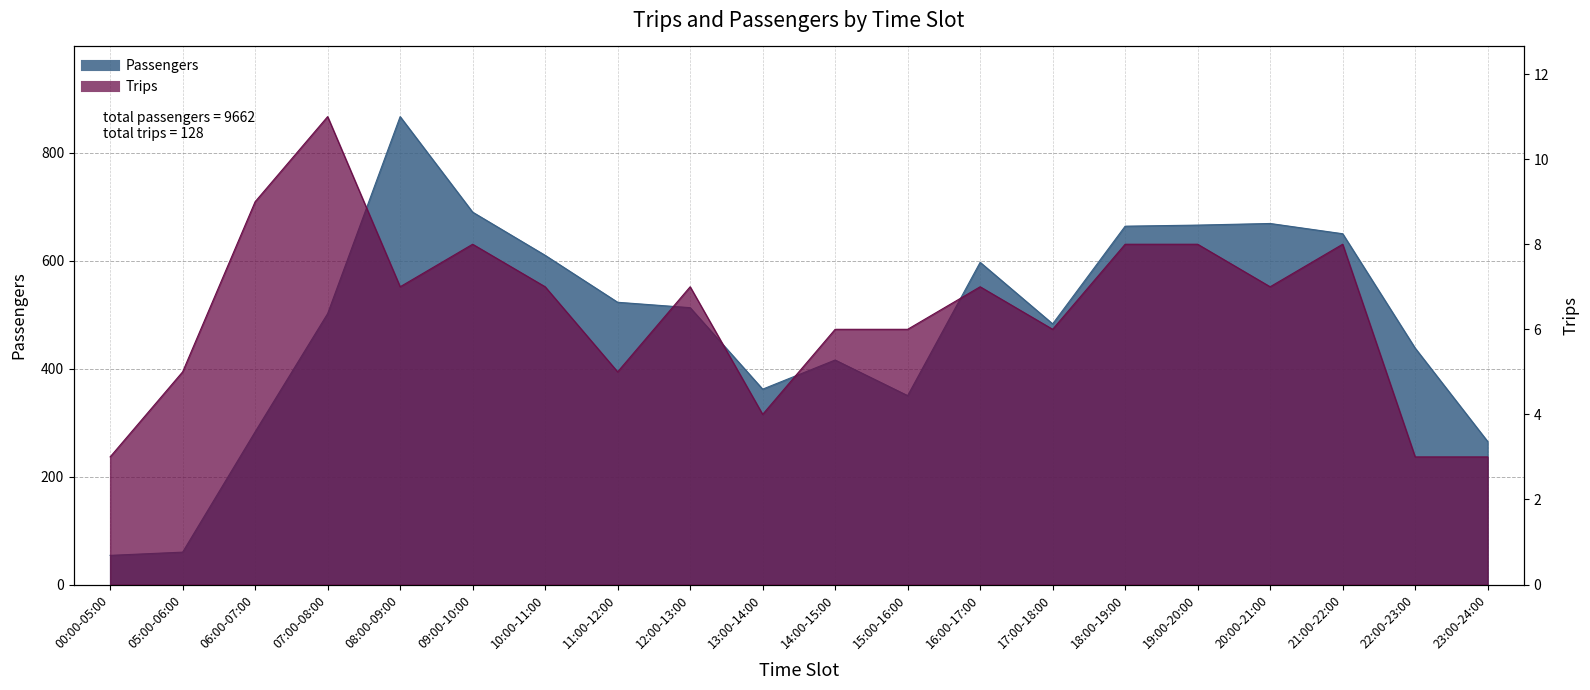

The Passengers series shows 951 at 09:00-10:00. True or false?

False